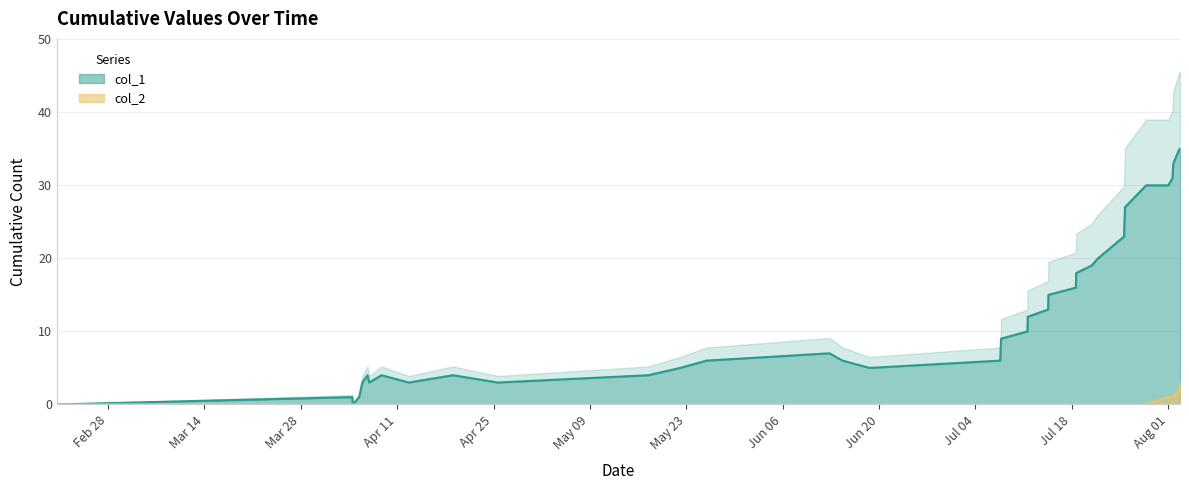

Where does the col_1 series first go above 9?

1499778979